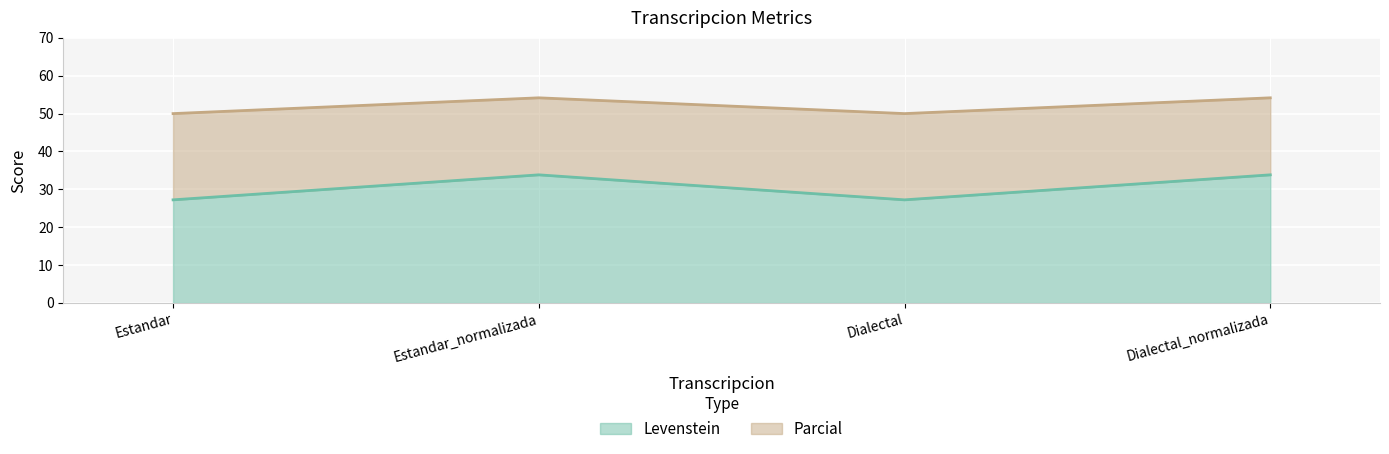

At which category is the sum across all series the highest?

Estandar_normalizada